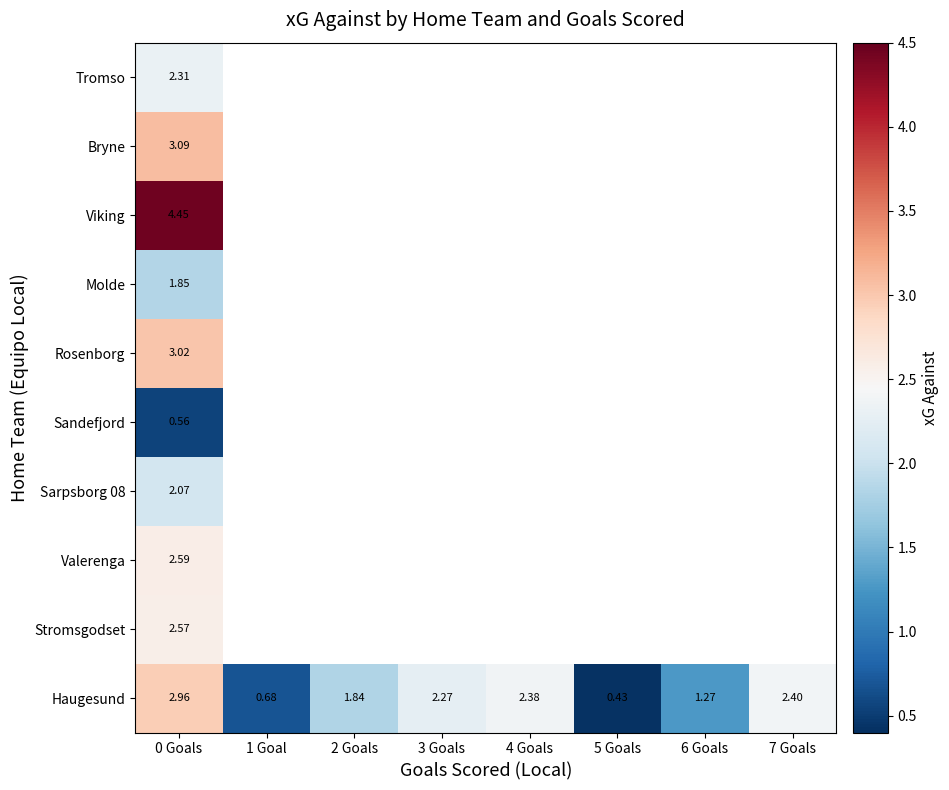

At which category is the sum across all series the highest?

0 Goals